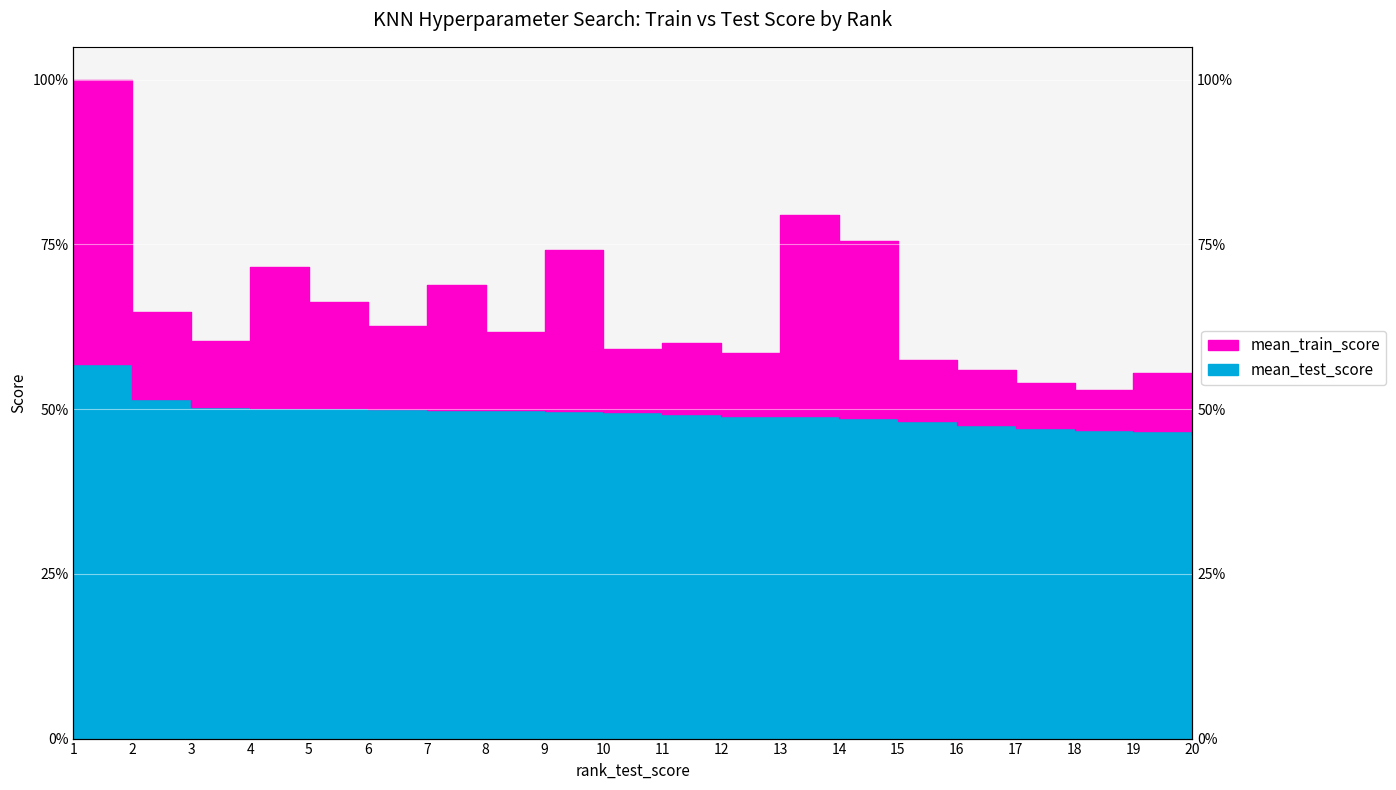

At which category is the sum across all series the highest?

1